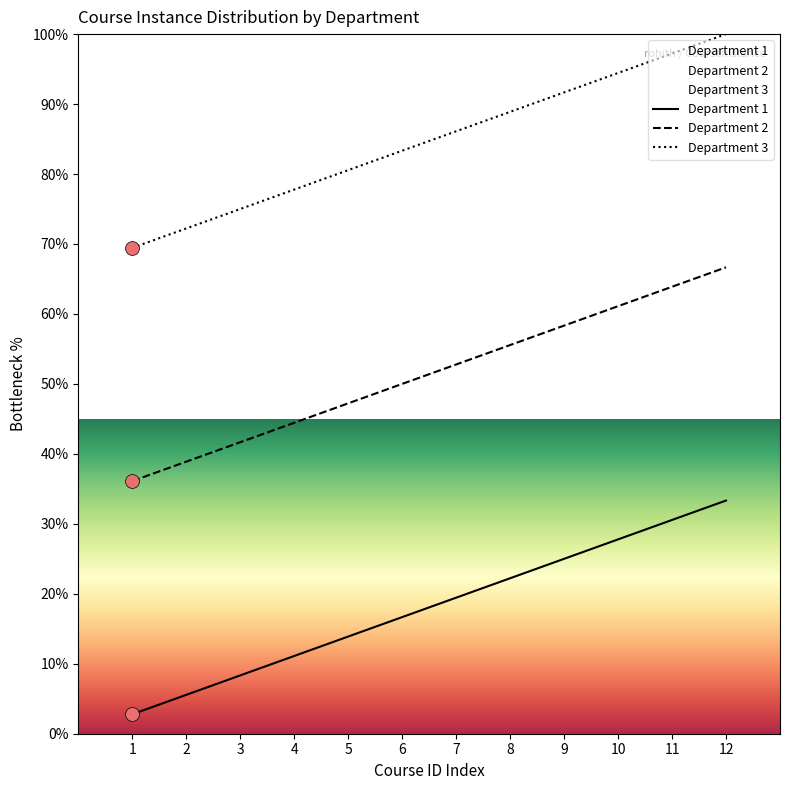

At how many categories does at least one series exceed 12?

12